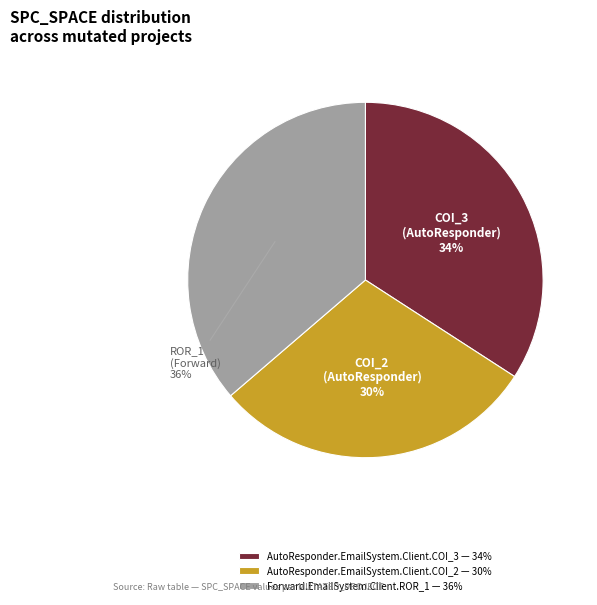

Does AutoResponder.EmailSystem.Client.COI_2 account for over 50% of the chart?

No